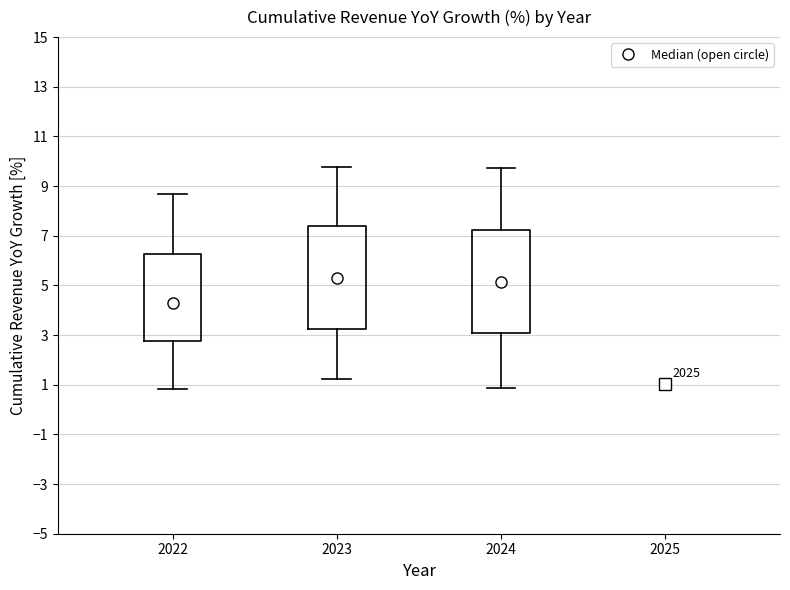

Reading left to right, transcribe this box plot: for each box, give where its median line is, the range the box spans, and where its two whiskers end, as read against the y-axis. The values are not printed on the chart, so give them approximately, as read against the axis.

2022: median 4.2, box 2.8 to 6.2, whiskers 0.8 to 8.6
2023: median 5.2, box 3.2 to 7.4, whiskers 1.2 to 9.8
2024: median 5.2, box 3.0 to 7.2, whiskers 0.8 to 9.8